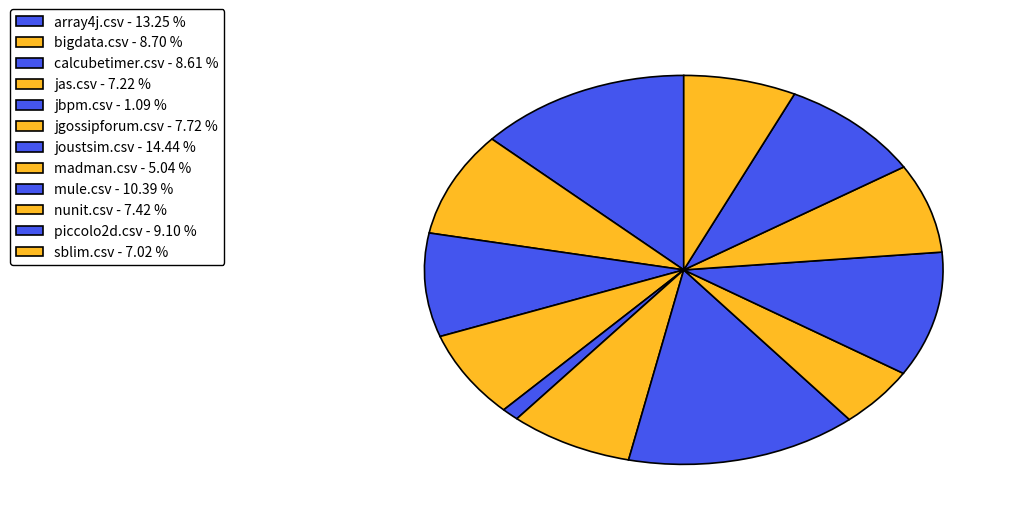

The madman.csv slice represents 1% of the pie. True or false?

False